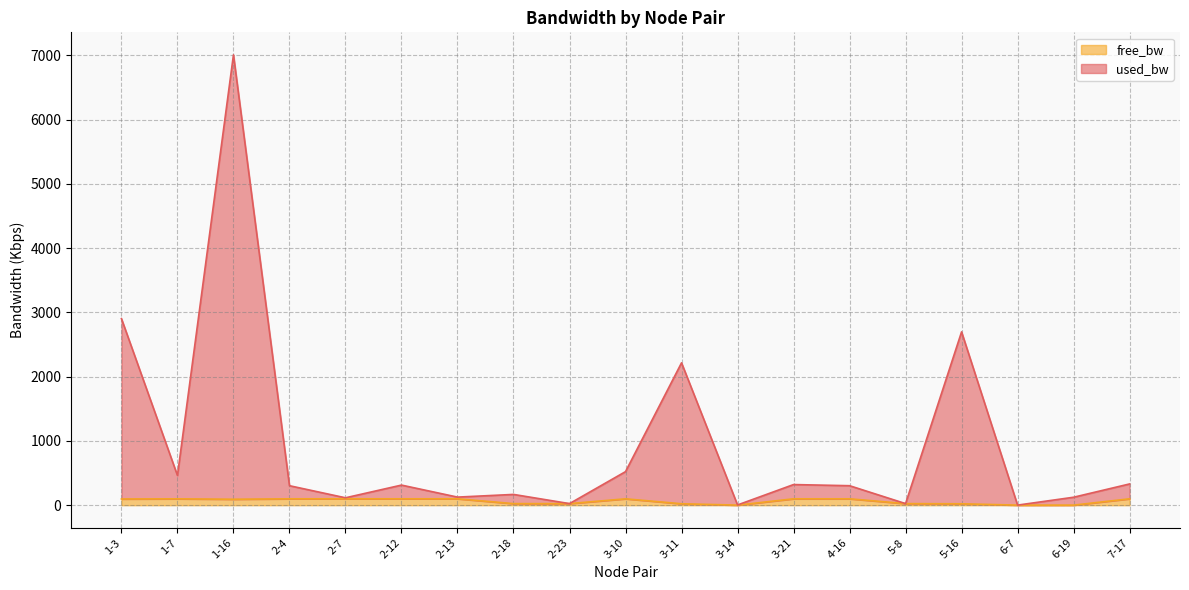

What value does the free_bw series have at 1-3?

97.2